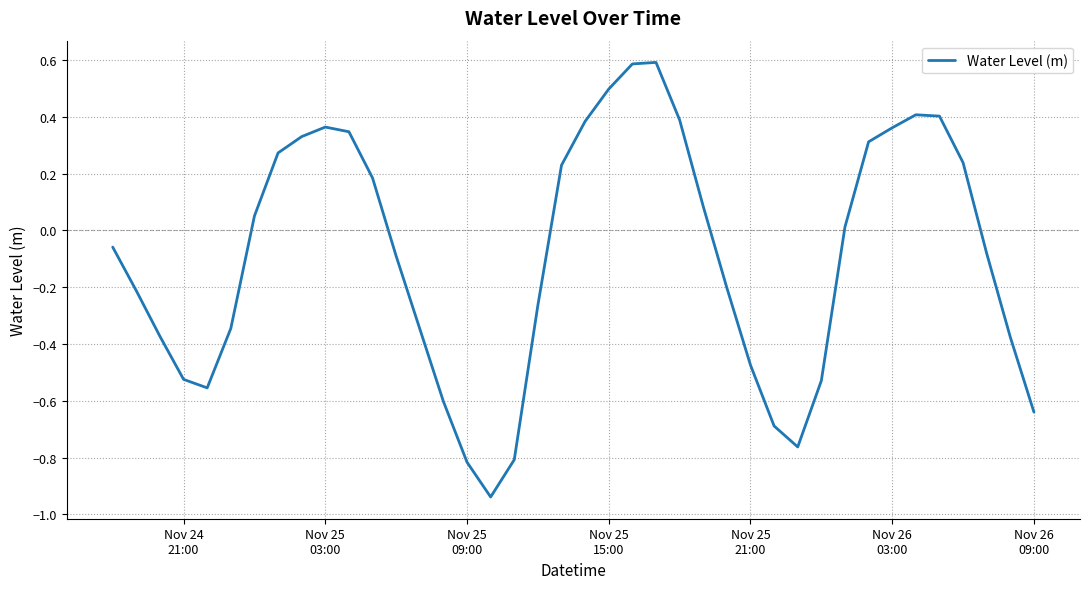

Count the number of data series in this chart.

1